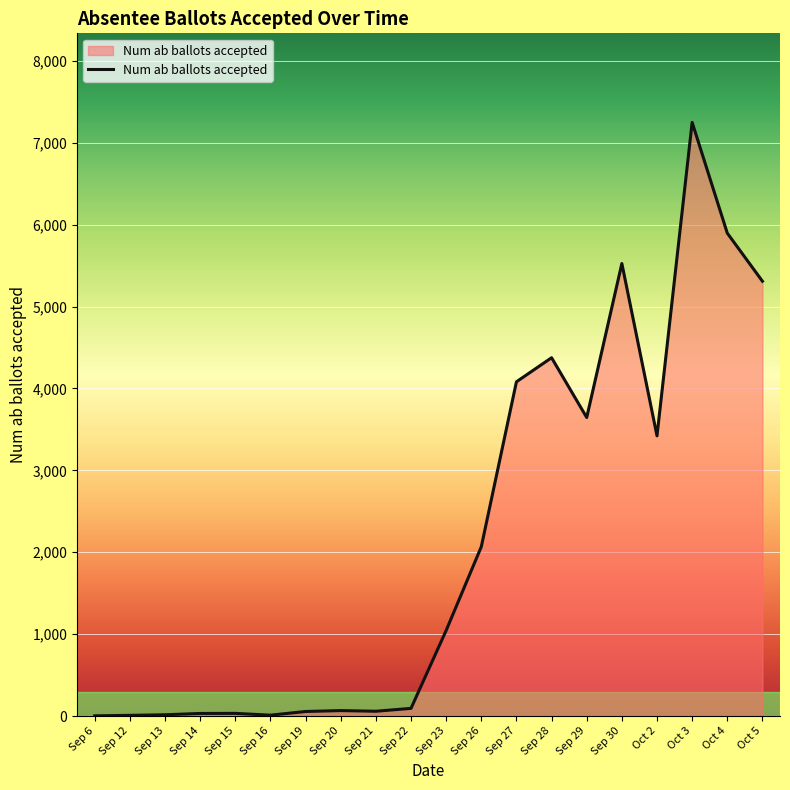

Which has a higher value, Sep 30 or Sep 26?

Sep 30